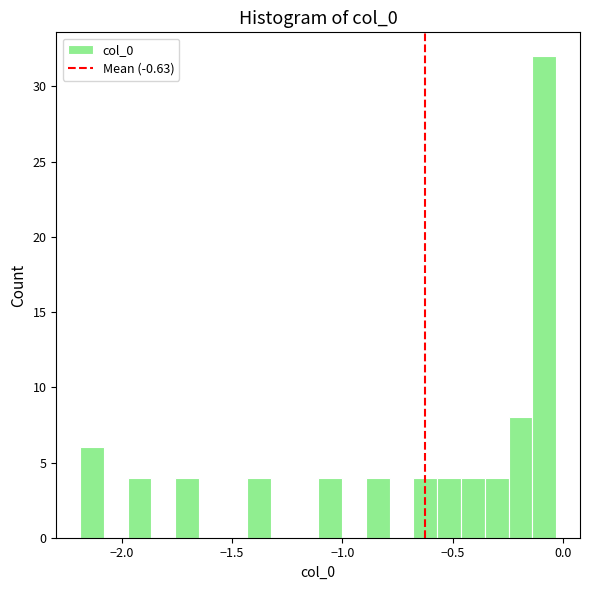

Around what value on the x-axis is the tallest bar? Give the approximate position of its centre, as read against the axis.

-0.10